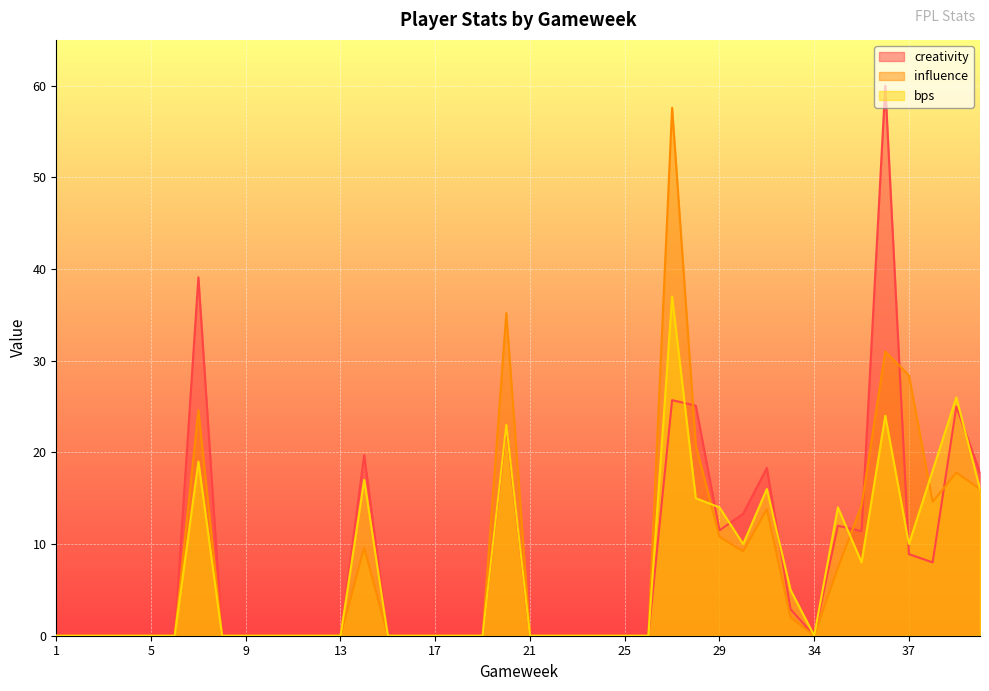

Is it true that influence equals 0.0 at 16?

True